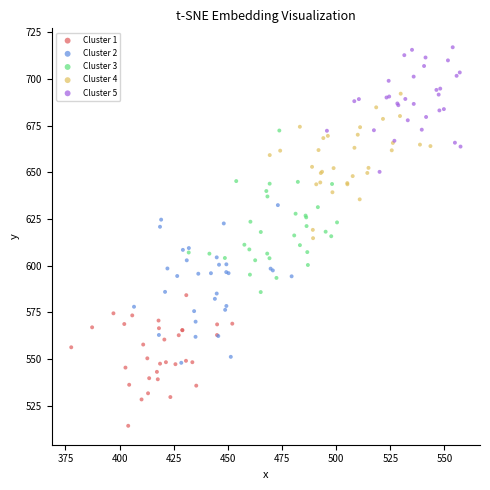

Which series reaches the minimum Y coordinate?

Cluster 1